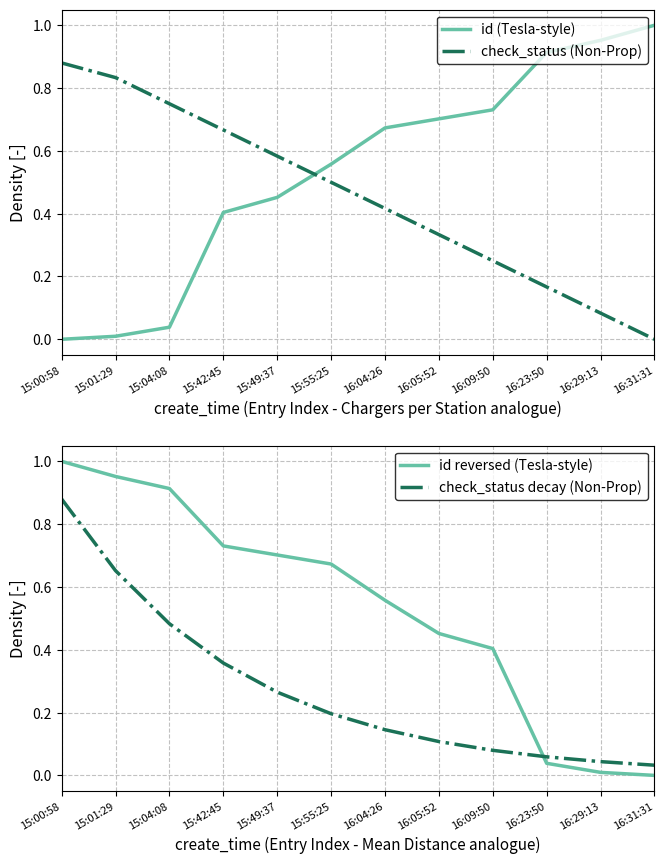

Reading left to right, what are all the values shown in this chart?

id (Tesla-style): 15:00:58=0.0	15:01:29=0.0	15:04:08=0.0	15:42:45=0.4	15:49:37=0.5	15:55:25=0.6	16:04:26=0.7	16:05:52=0.7	16:09:50=0.7	16:23:50=0.9	16:29:13=1.0	16:31:31=1.0
check_status (Non-Prop): 15:00:58=0.9	15:01:29=0.8	15:04:08=0.8	15:42:45=0.7	15:49:37=0.6	15:55:25=0.5	16:04:26=0.4	16:05:52=0.3	16:09:50=0.2	16:23:50=0.2	16:29:13=0.1	16:31:31=0.0
id reversed (Tesla-style): 15:00:58=1.0	15:01:29=1.0	15:04:08=0.9	15:42:45=0.7	15:49:37=0.7	15:55:25=0.7	16:04:26=0.6	16:05:52=0.5	16:09:50=0.4	16:23:50=0.0	16:29:13=0.0	16:31:31=0.0
check_status decay (Non-Prop): 15:00:58=0.9	15:01:29=0.7	15:04:08=0.5	15:42:45=0.4	15:49:37=0.3	15:55:25=0.2	16:04:26=0.1	16:05:52=0.1	16:09:50=0.1	16:23:50=0.1	16:29:13=0.0	16:31:31=0.0